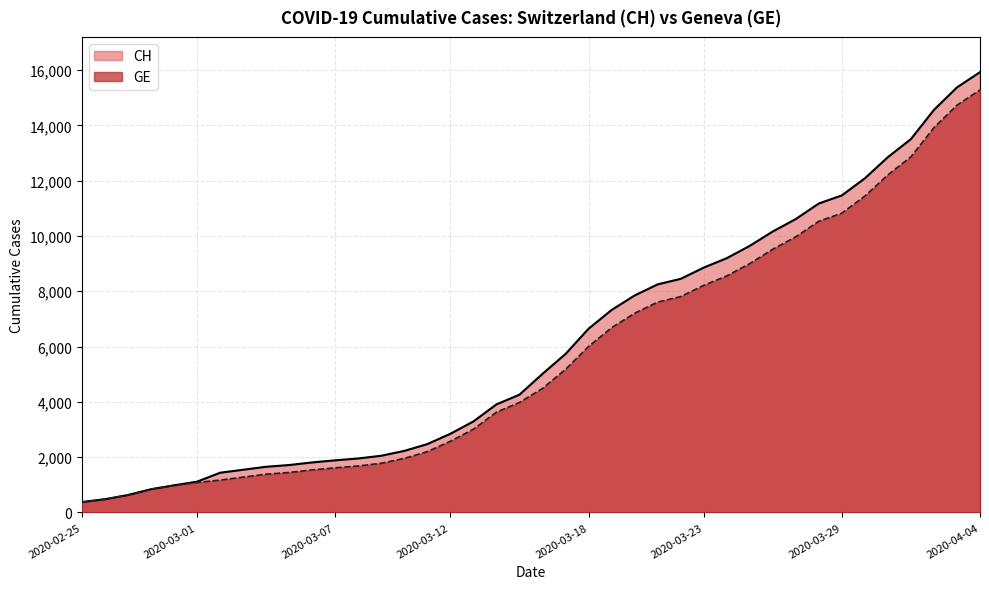

How many values in the CH series exceed 5012?

19